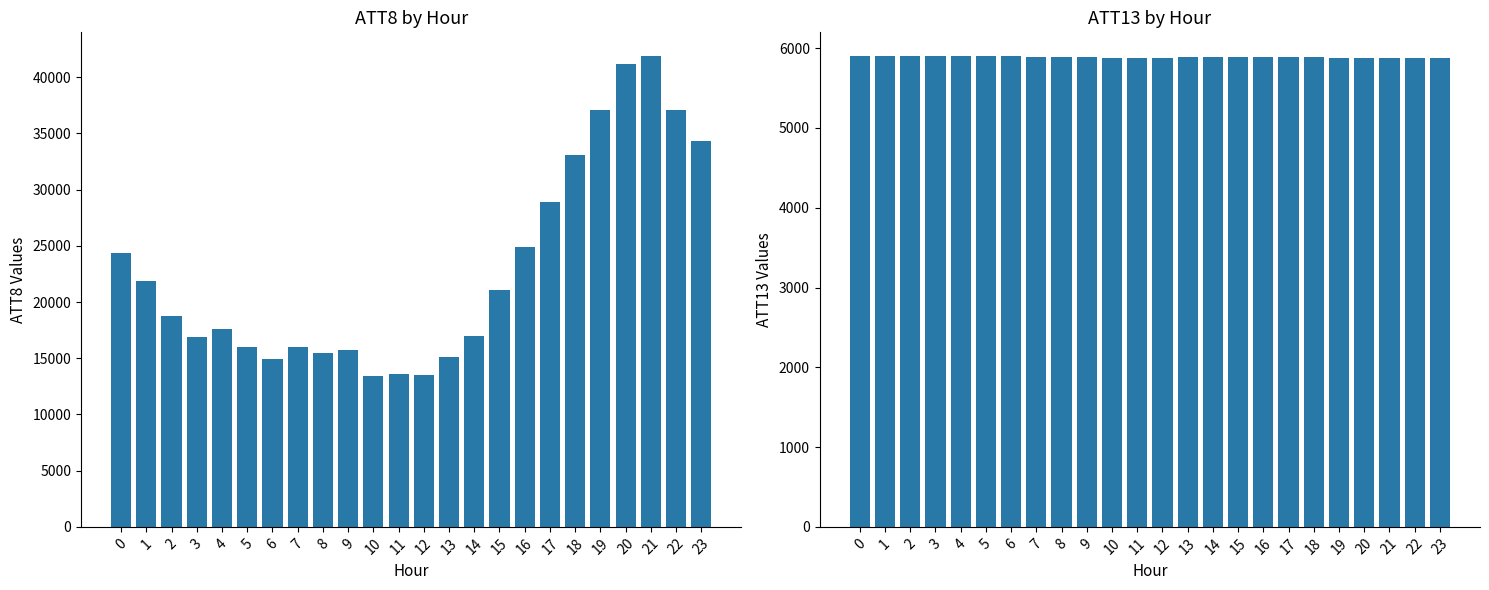

What is the difference between the second highest and minimum values in the ATT13 series?

25.7